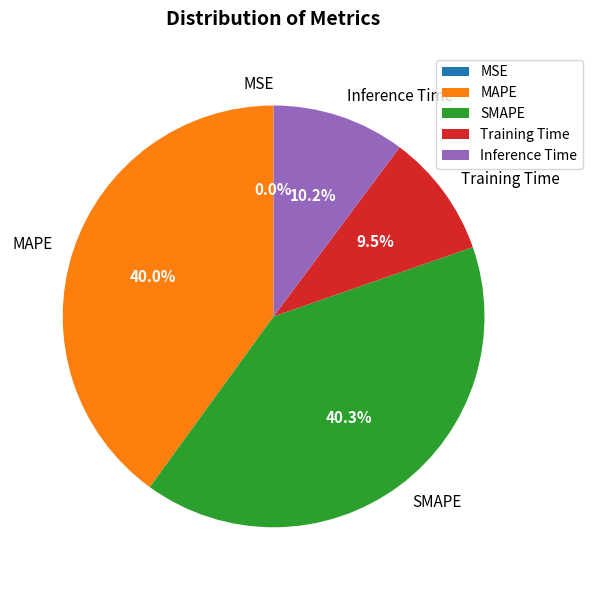

How much of the chart is everything except Inference Time?

89.8%